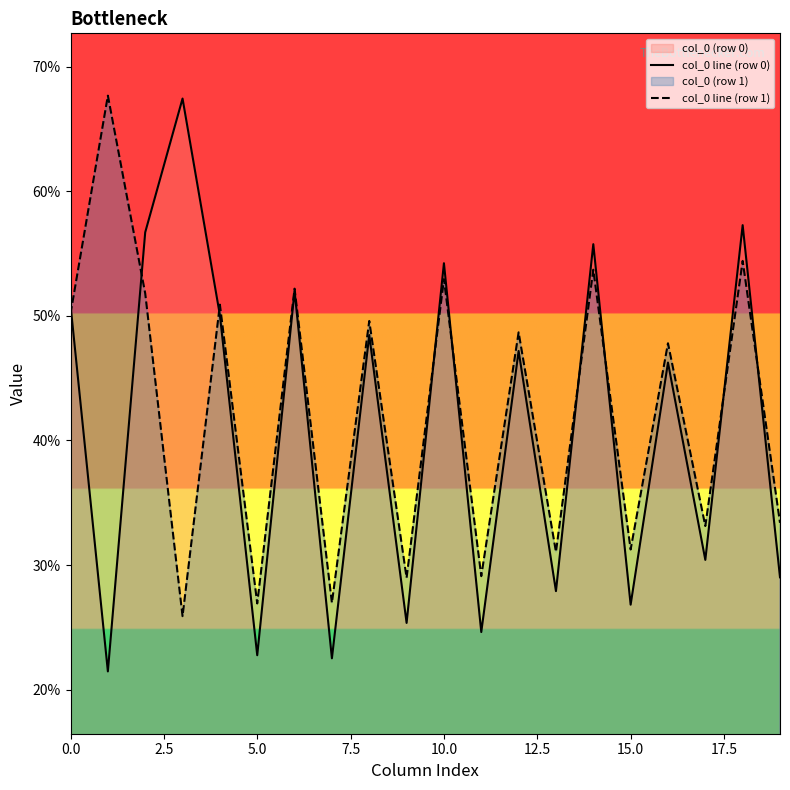

At which label is col_0 line (row 0) closest to 44?

16